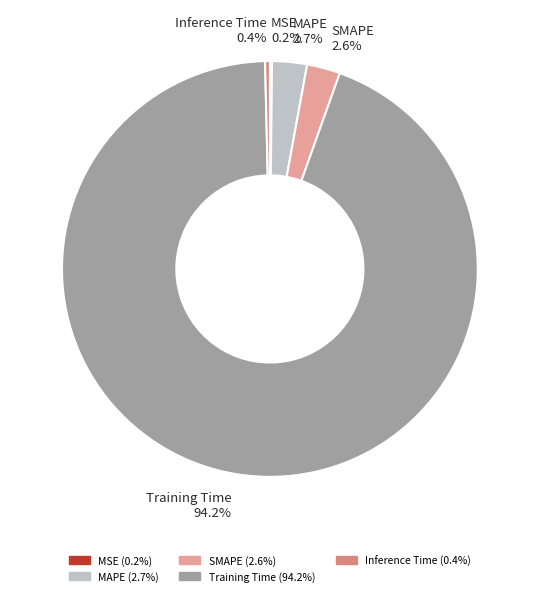

To the nearest percent, what percentage of the pie is SMAPE?

3%